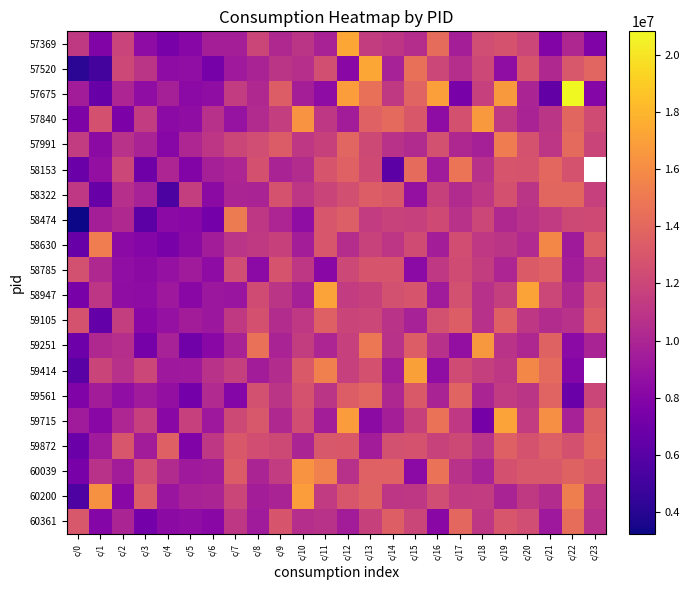

What is the difference between the highest and lowest values at c/9?

3515148.0